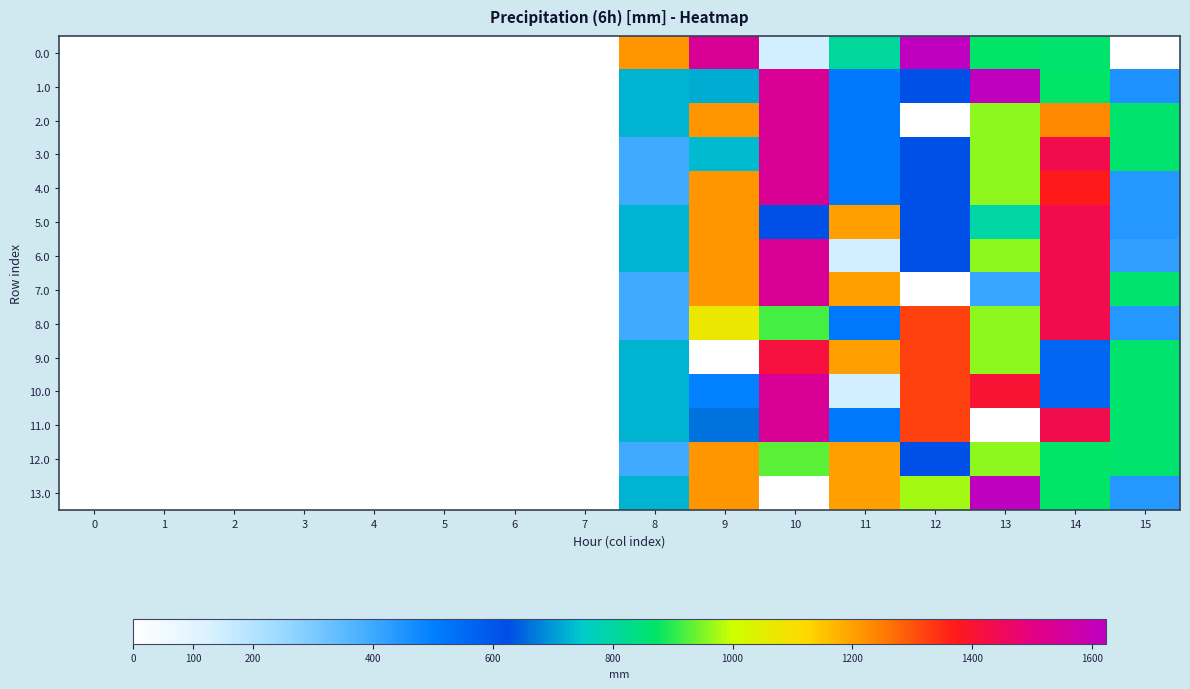

At 10, list the series in order from smallest to largest.

13.0, 0.0, 5.0, 8.0, 12.0, 9.0, 1.0, 2.0, 3.0, 4.0, 6.0, 7.0, 10.0, 11.0